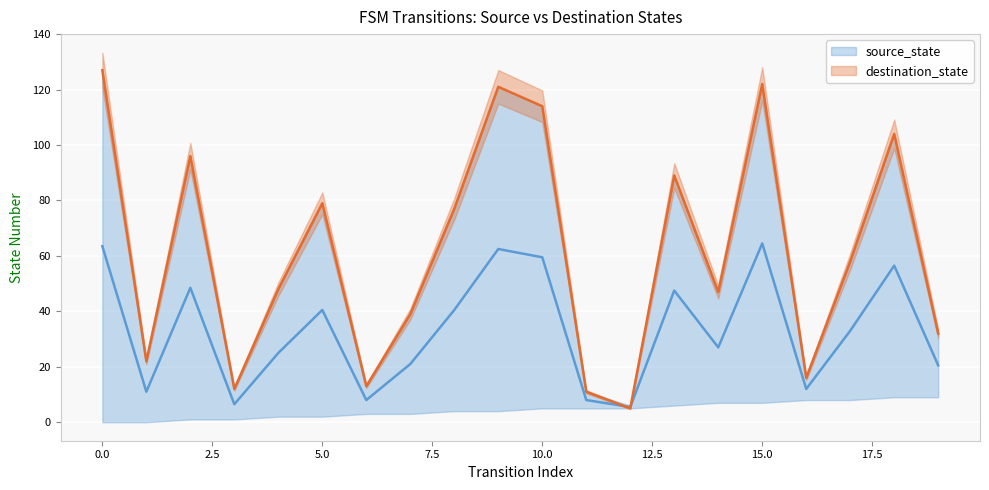

How many interior local peaks (higher than both neighbors) does the data have?

6